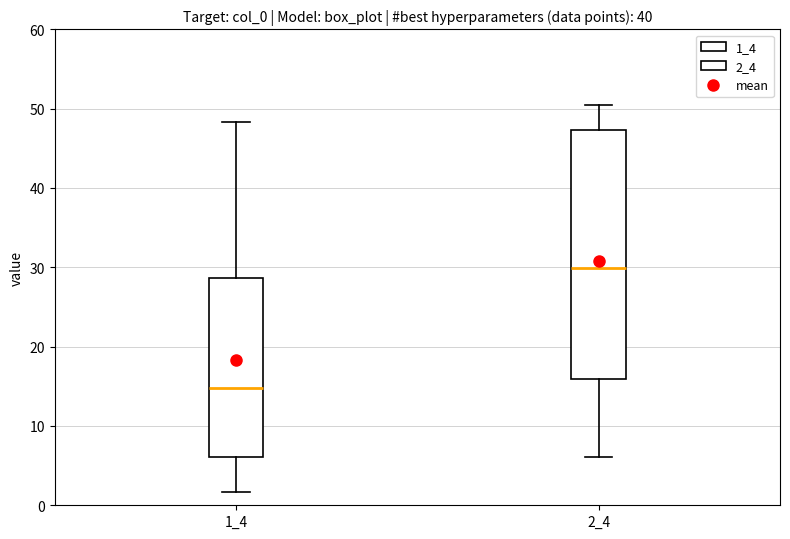

Which box's median line is the lowest?

1_4